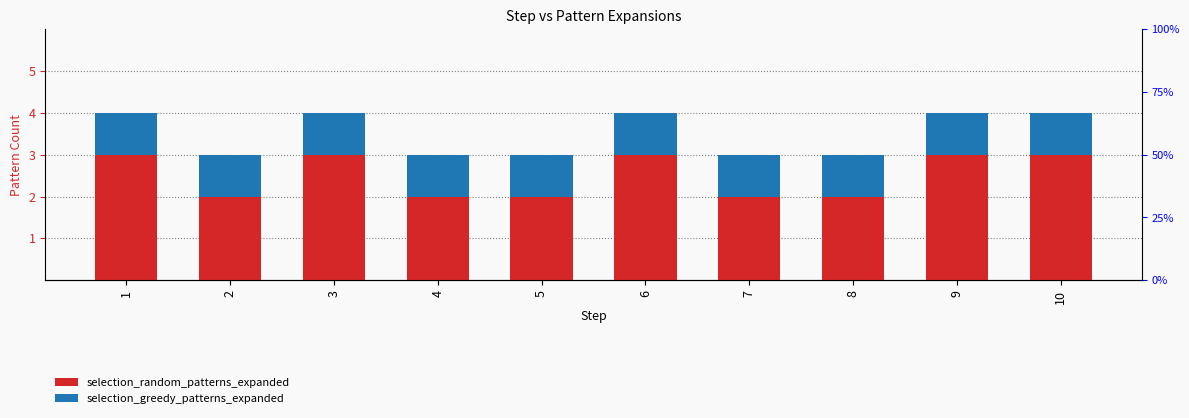

What value does the selection_random_patterns_expanded series have at 1?

3